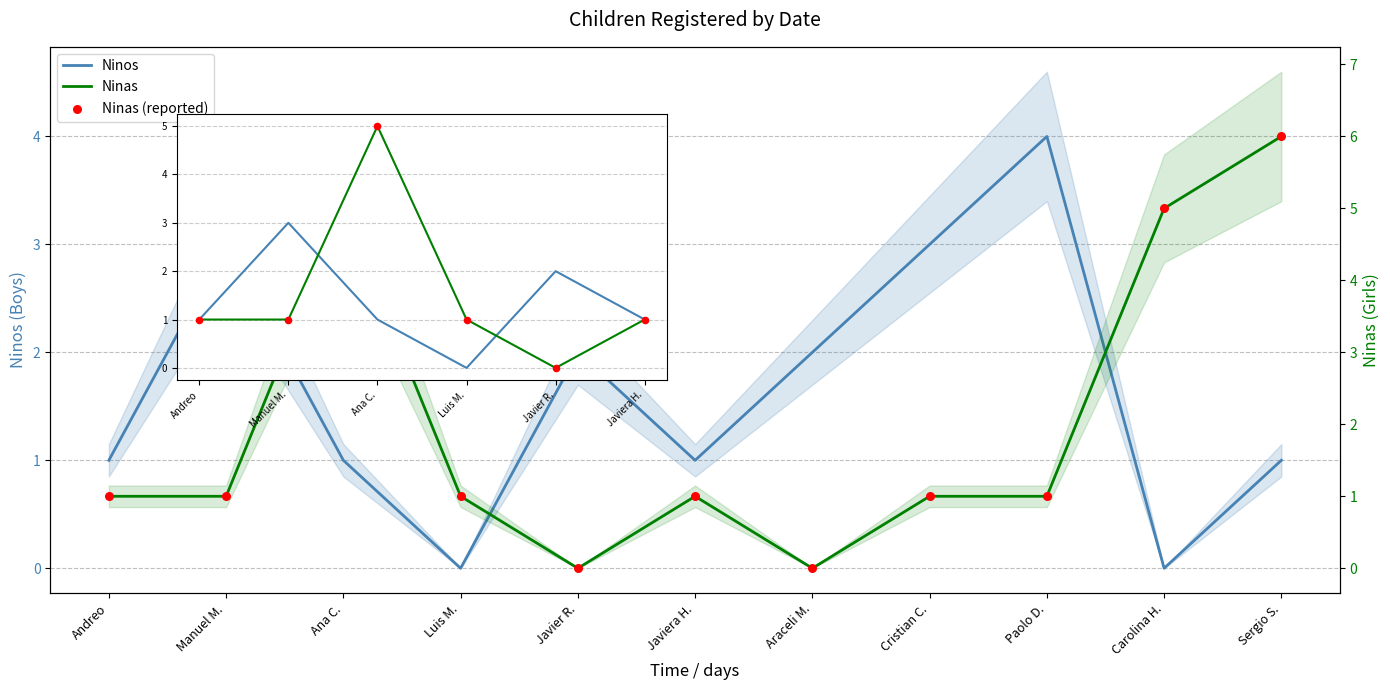

Is the value of Ninos at Javier R. greater than the value of Ninas (reported) at Manuel M.?

Yes